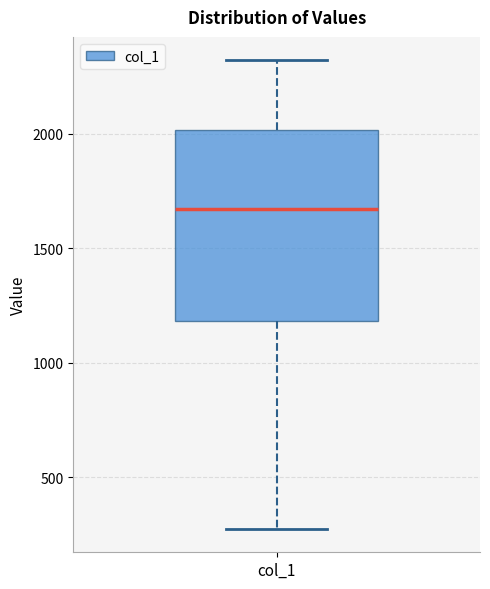

Where is the upper edge of the box for col_1 on the y-axis? The values are not printed on the chart, so give them approximately, as read against the axis.

2000